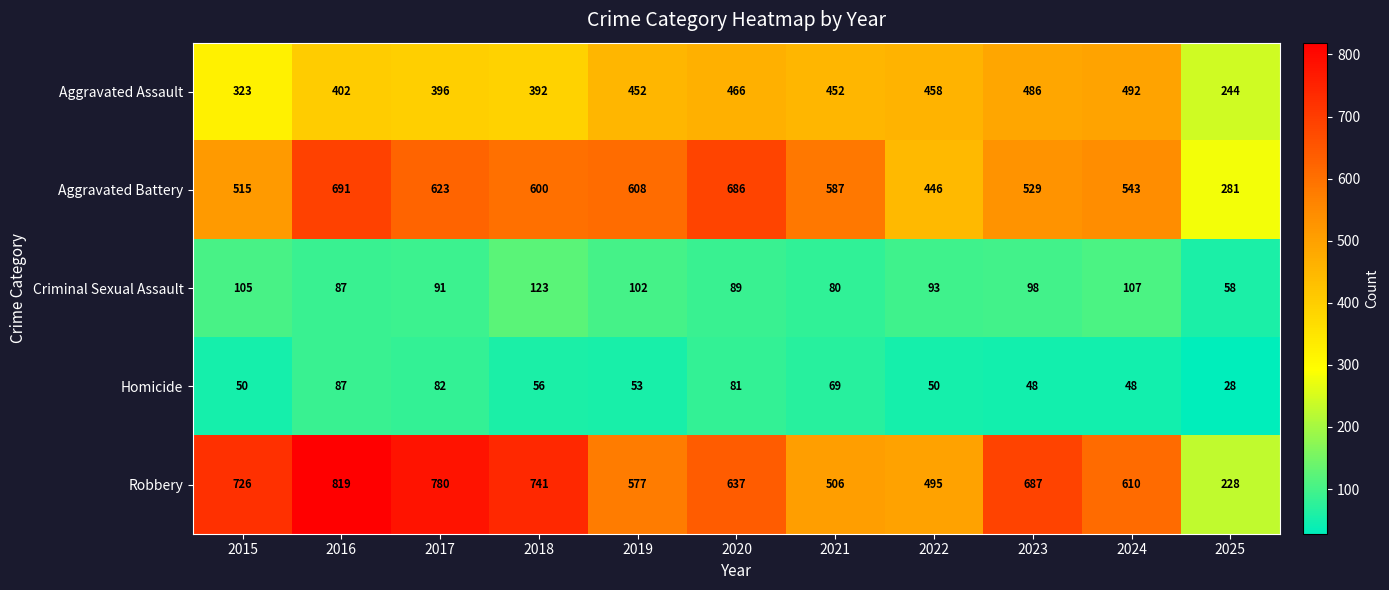

Where does the Criminal Sexual Assault series first go above 93?

2015